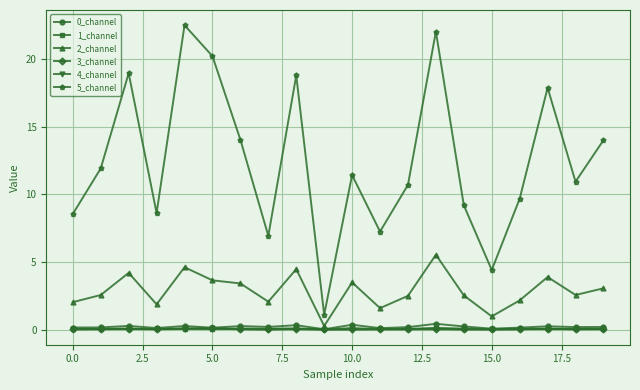

Which series has the widest spread of values?

5_channel